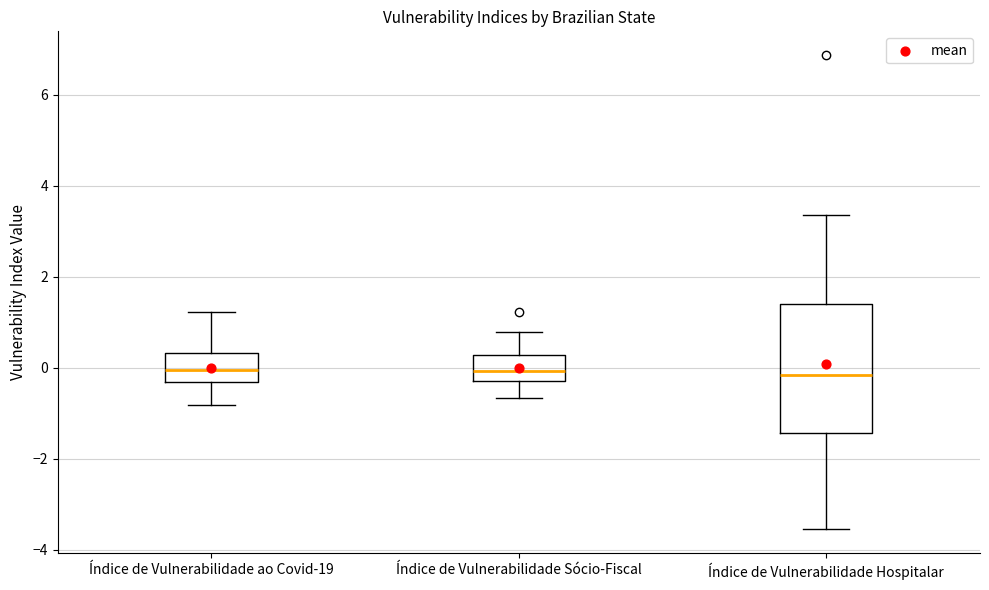

Comparing the boxes themselves (not the whiskers), which one is the tallest?

Índice de Vulnerabilidade Hospitalar